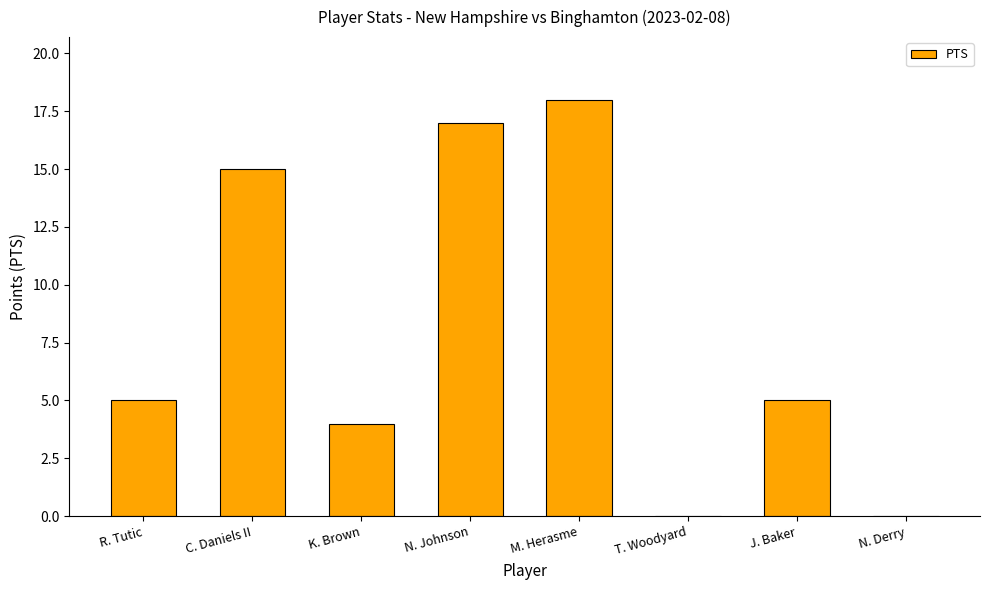

What is the sum of all values?

64